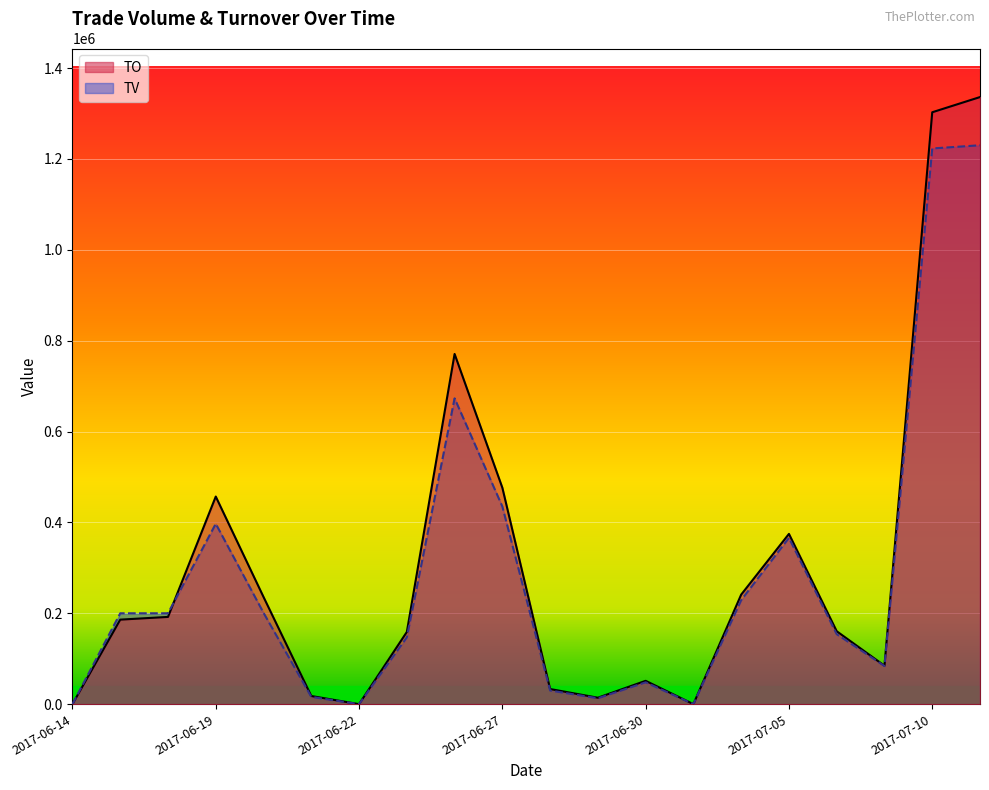

Which category has the lowest value across all series?

2017-06-14